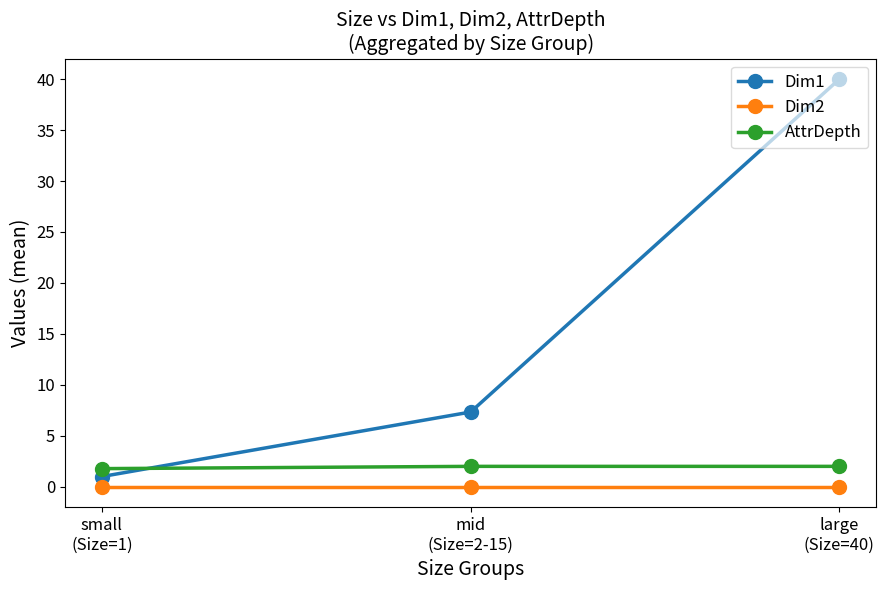

Between small
(Size=1) and mid
(Size=2-15), which series saw the biggest shift?

Dim1